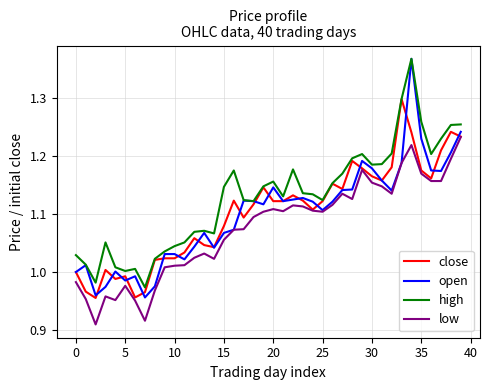

Which series has the largest total across all categories?

high